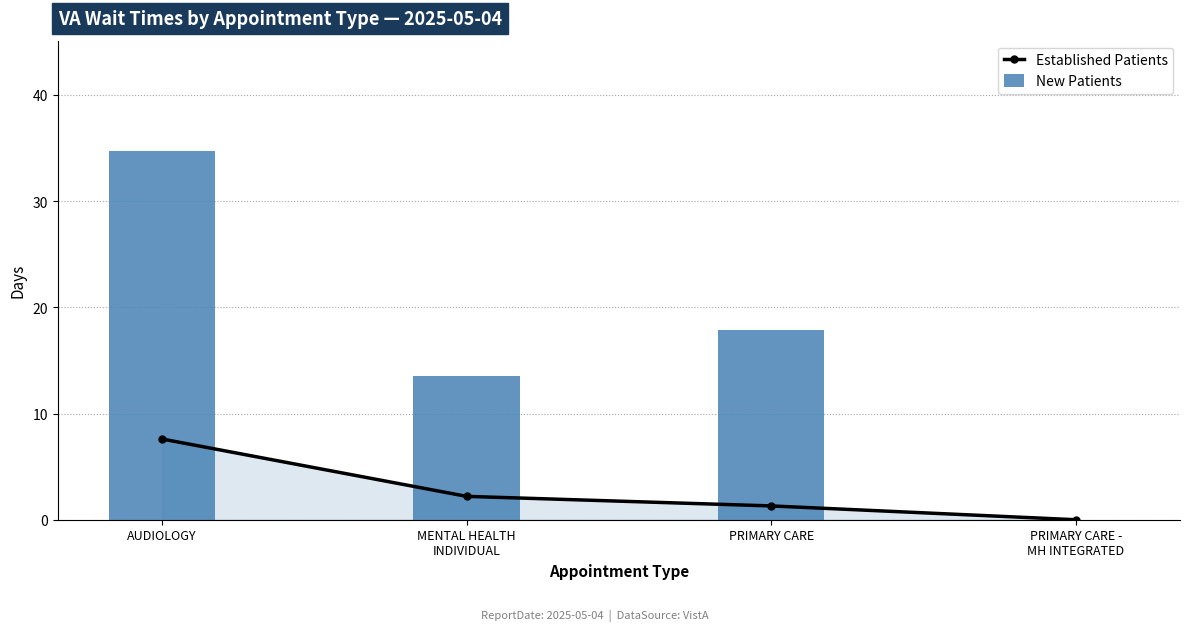

Where does the Established Patients series first go above 2?

AUDIOLOGY